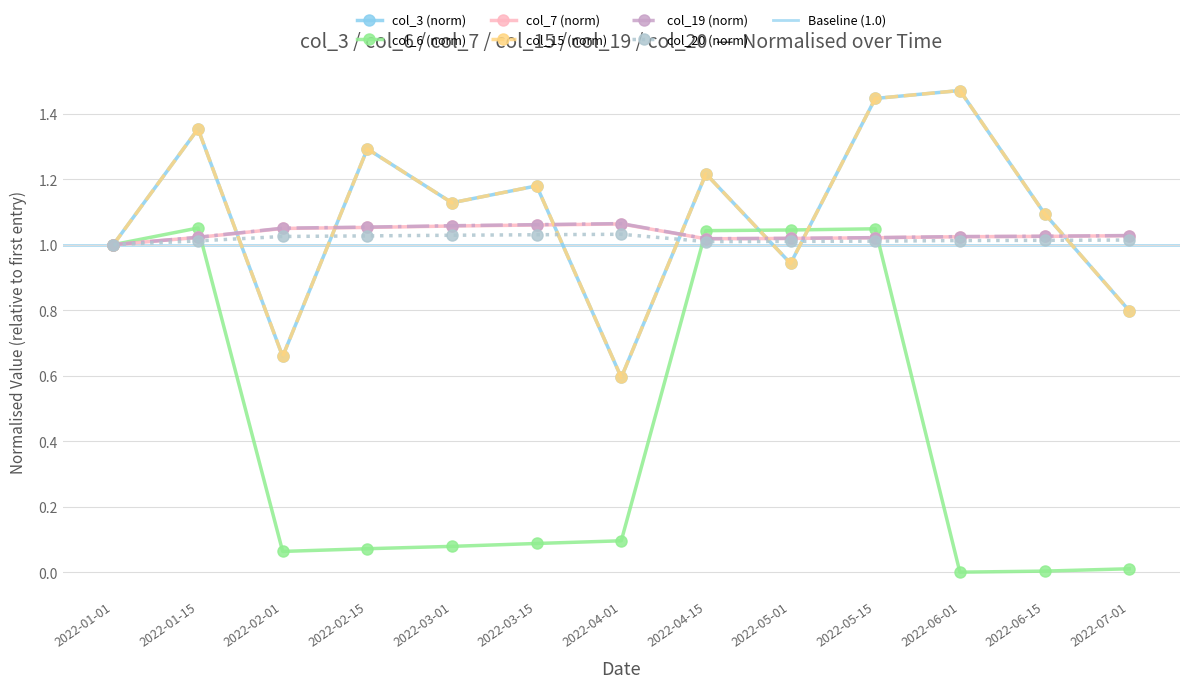

Reading right to left, what are all the values shown in this chart?

col_3: 0.8	1.1	1.5	1.4	0.9	1.2	0.6	1.2	1.1	1.3	0.7	1.4	1.0
col_6: 0.0	0.0	0.0	1.0	1.0	1.0	0.1	0.1	0.1	0.1	0.1	1.1	1.0
col_7: 1.0	1.0	1.0	1.0	1.0	1.0	1.1	1.1	1.1	1.1	1.0	1.0	1.0
col_15: 0.8	1.1	1.5	1.4	0.9	1.2	0.6	1.2	1.1	1.3	0.7	1.4	1.0
col_19: 1.0	1.0	1.0	1.0	1.0	1.0	1.1	1.1	1.1	1.1	1.1	1.0	1.0
col_20: 1.0	1.0	1.0	1.0	1.0	1.0	1.0	1.0	1.0	1.0	1.0	1.0	1.0